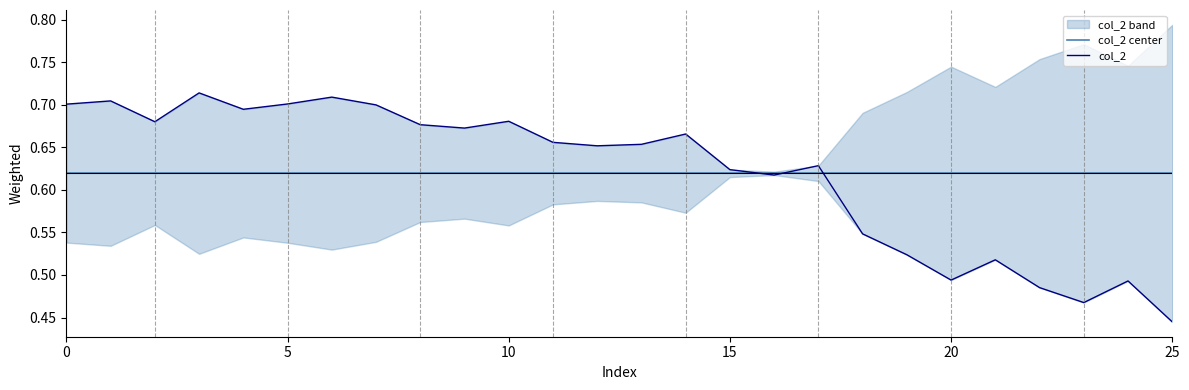

Is it true that col_2 center equals 0.9 at 14?

False